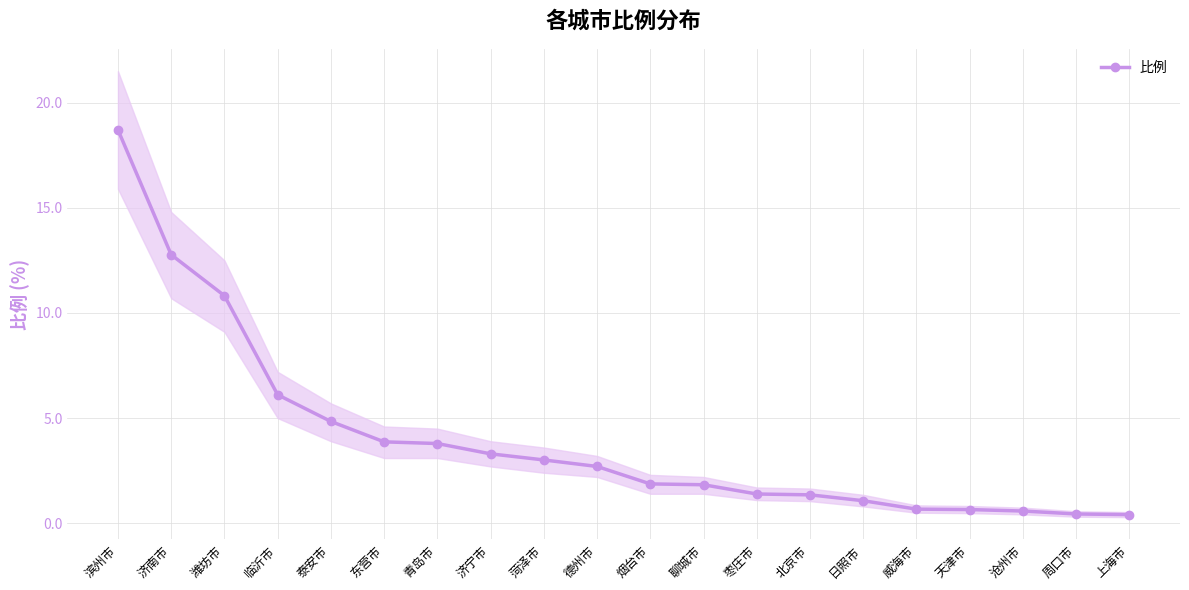

List the labels in order of value, smallest first.

上海市, 周口市, 沧州市, 天津市, 威海市, 日照市, 北京市, 枣庄市, 聊城市, 烟台市, 德州市, 菏泽市, 济宁市, 青岛市, 东营市, 泰安市, 临沂市, 潍坊市, 济南市, 滨州市